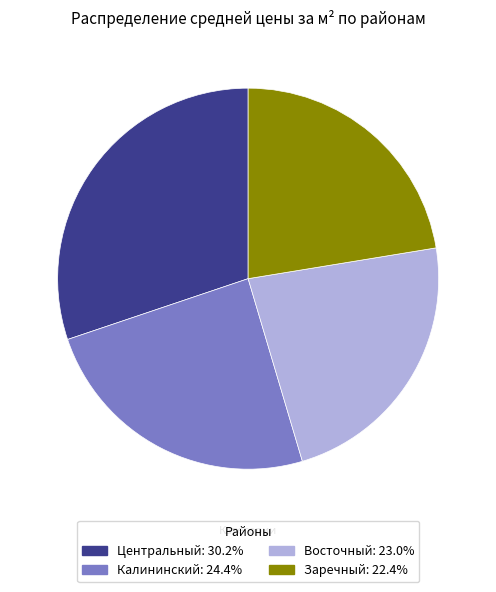

Does any single category account for the majority?

No